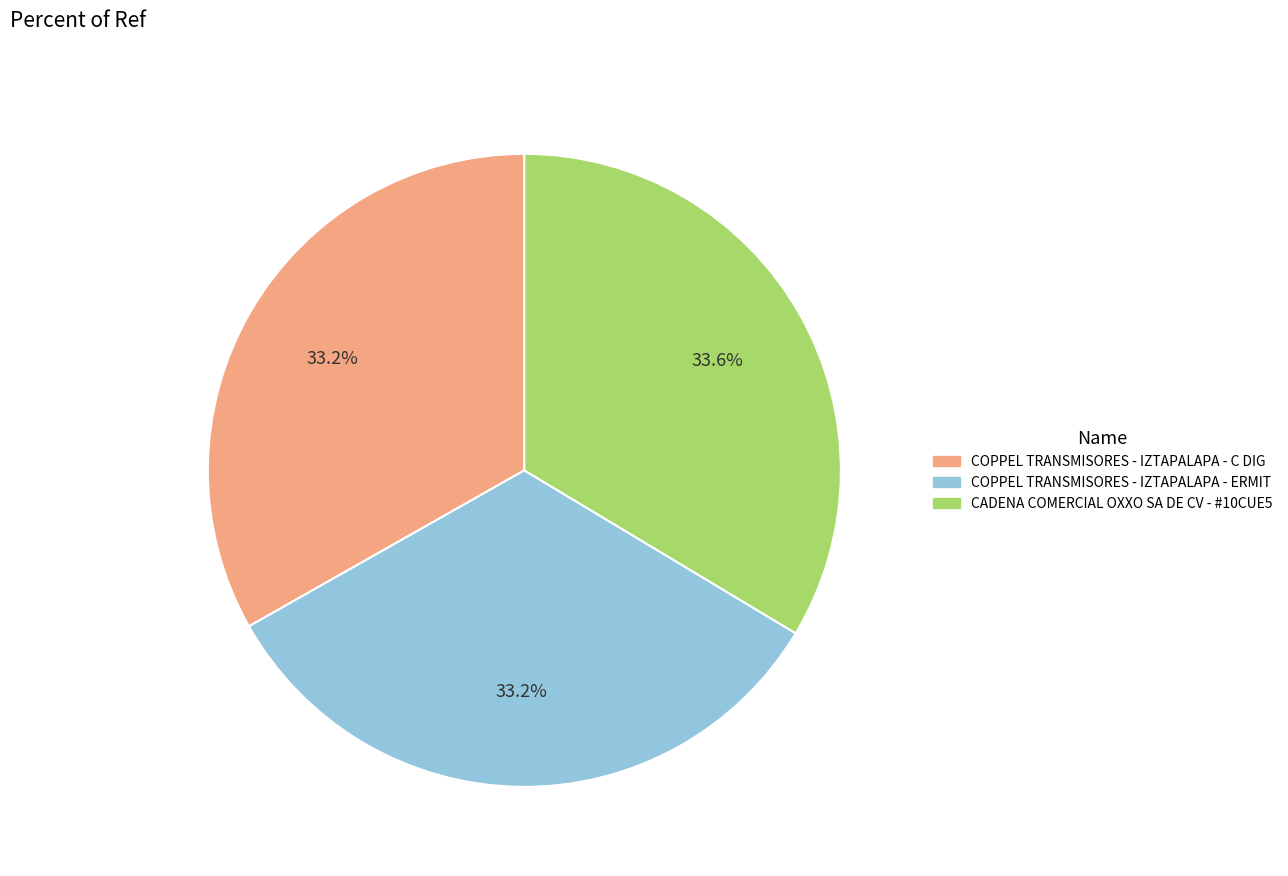

Does COPPEL TRANSMISORES - IZTAPALAPA - ERMIT represent more than half of the total?

No